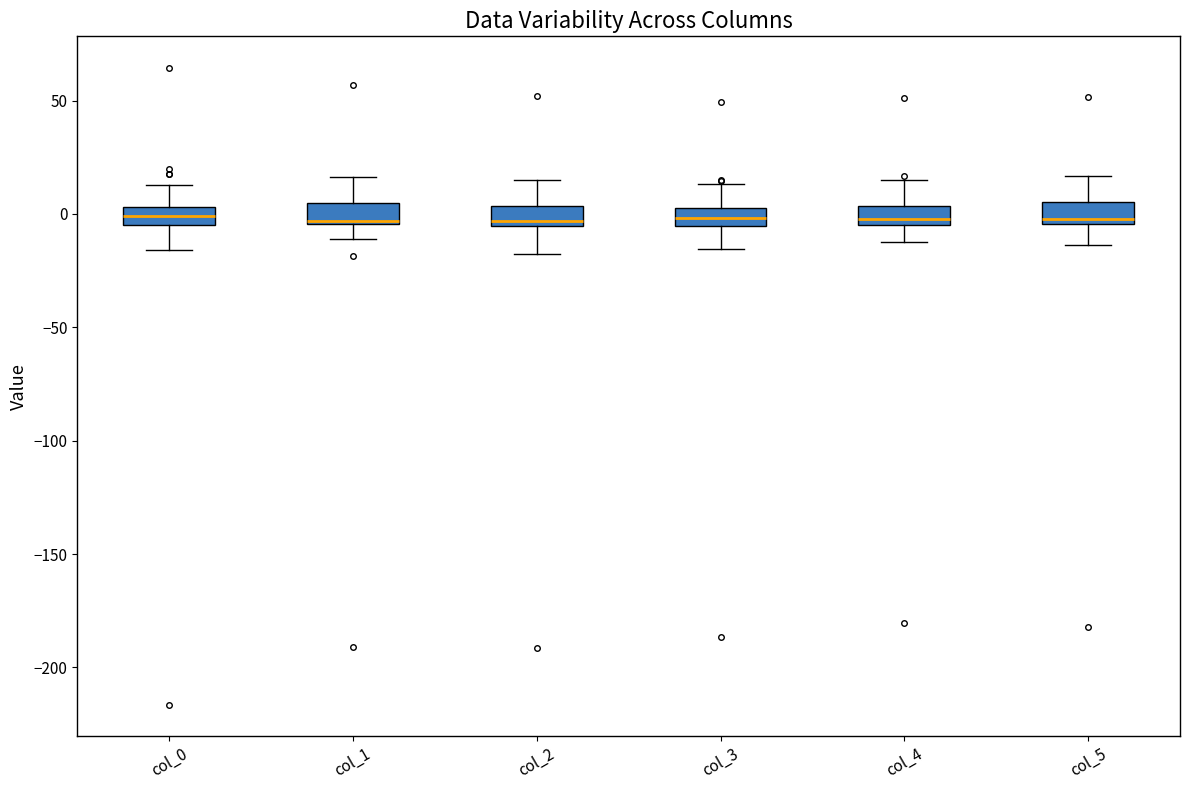

Where does the upper whisker of the box for col_4 end on the y-axis? The values are not printed on the chart, so give them approximately, as read against the axis.

15